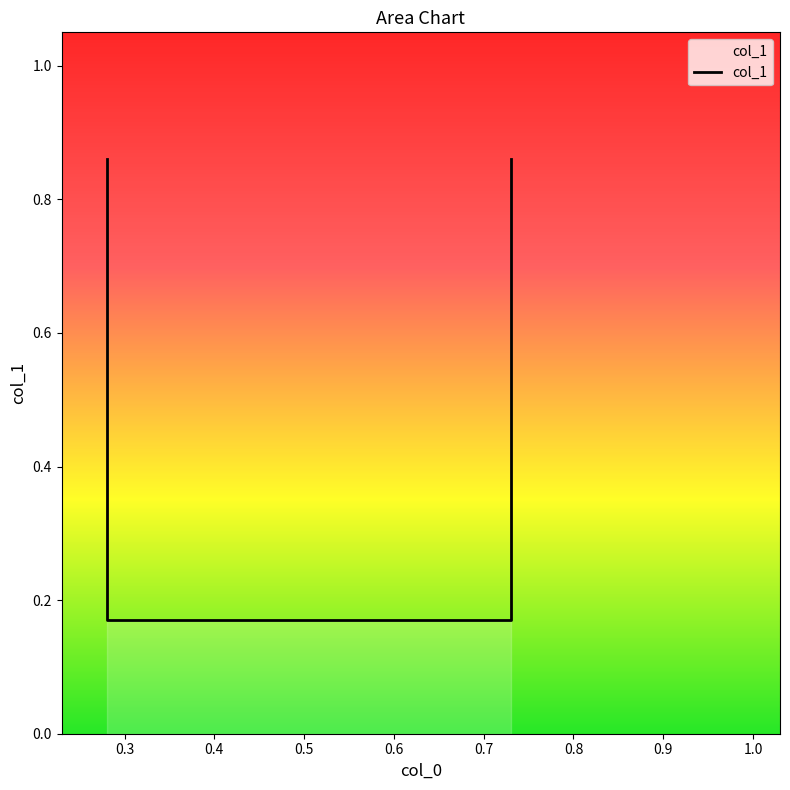

How many lines are shown in the chart?

1